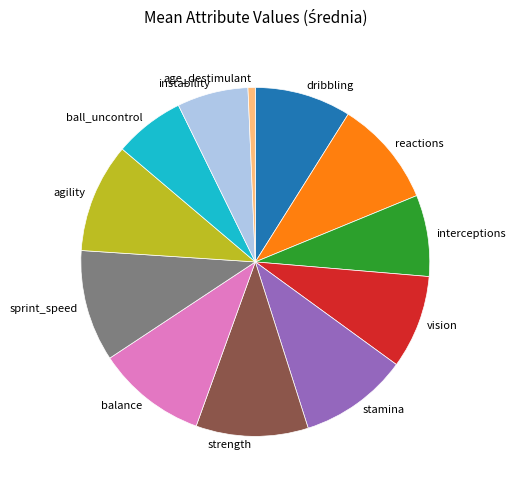

Count the number of slices in the pie.

12